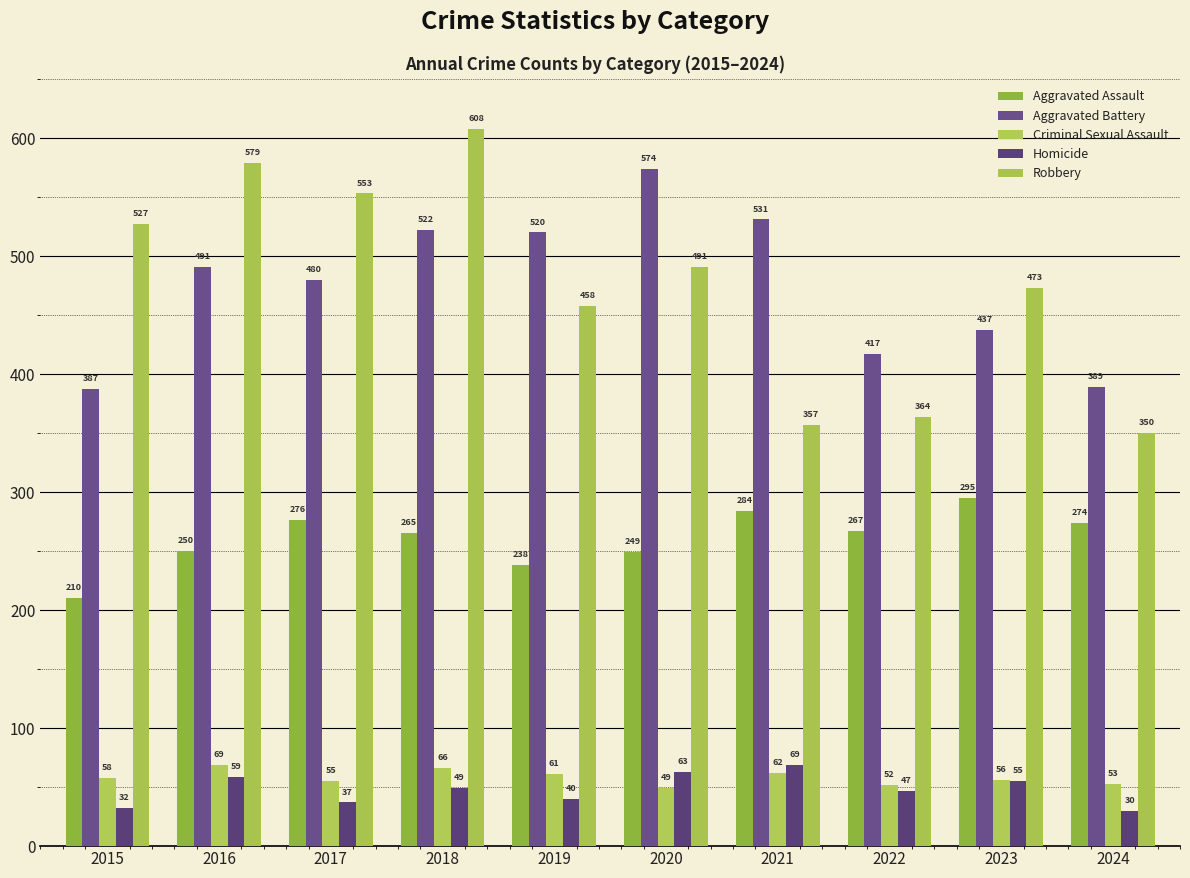

Read the Homicide value at 2019.

40